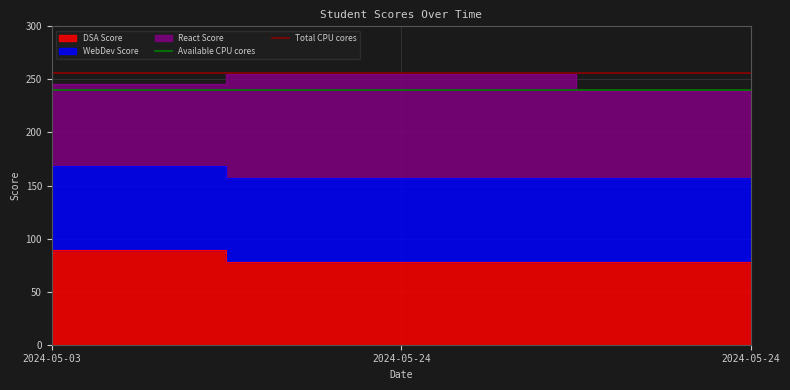

At which label is Available CPU cores closest to 240?

2024-05-03